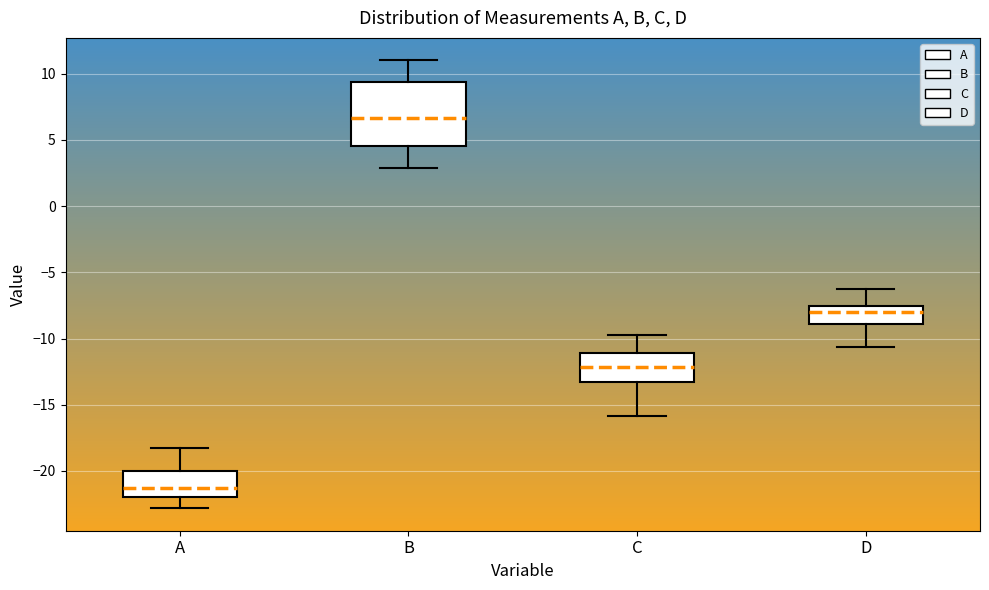

Which box has the lowest median line?

A